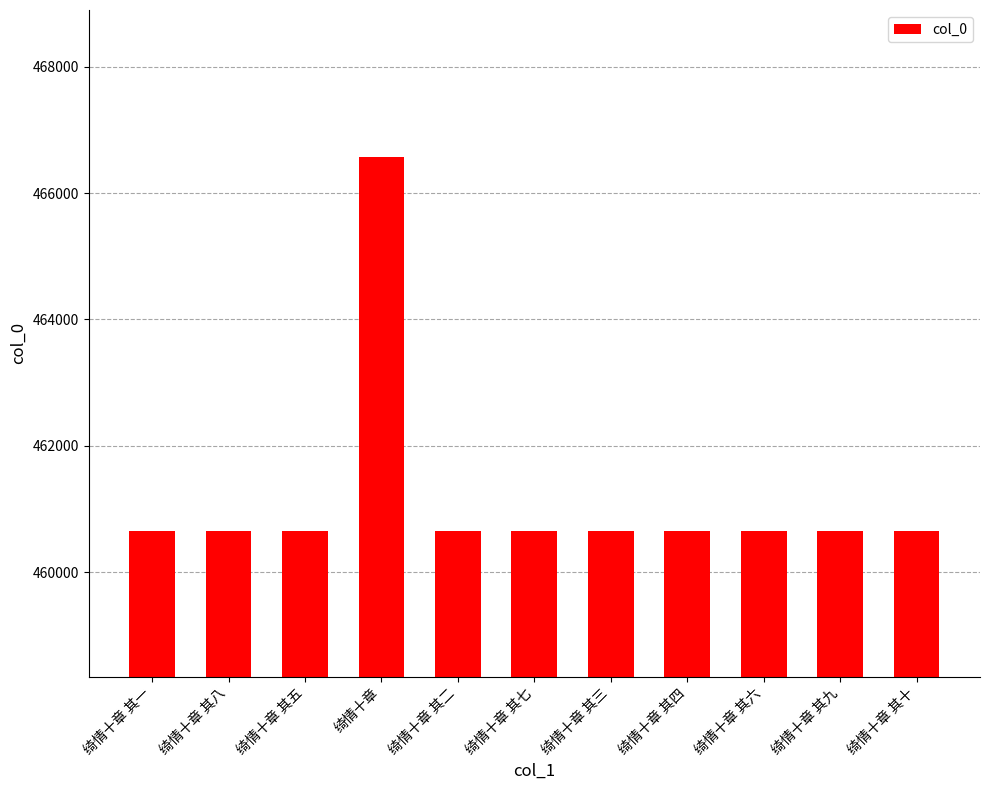

What is the sum of all values?

5073079